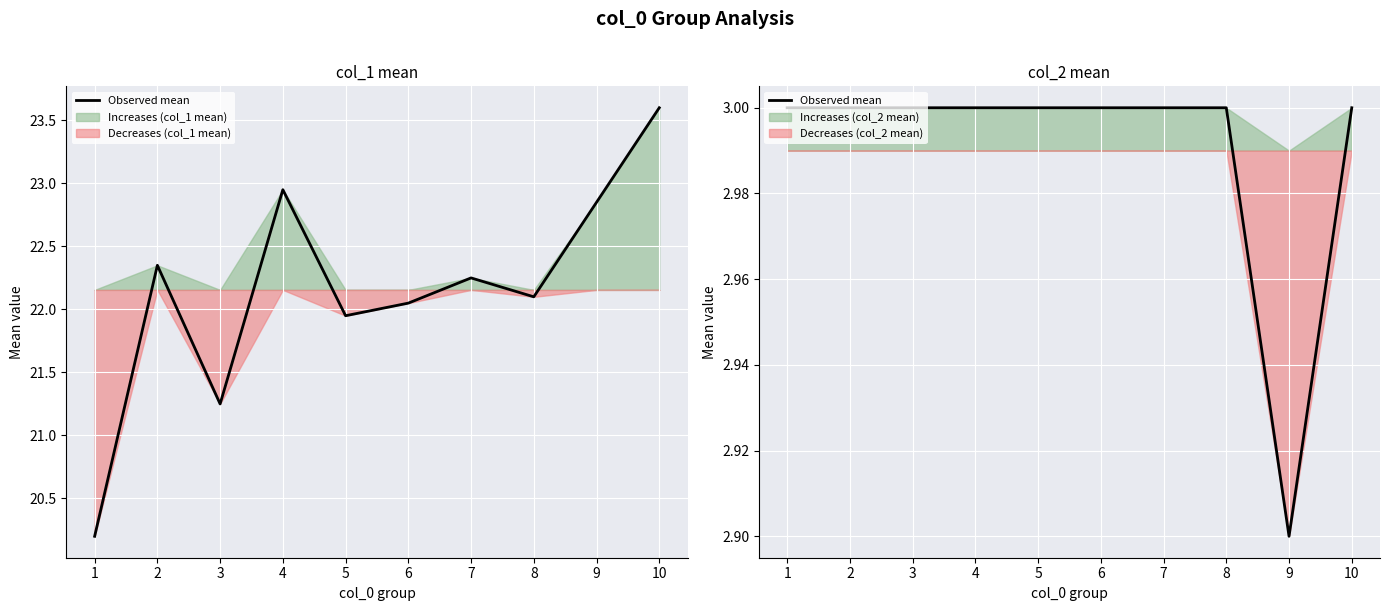

List the labels in order of value, smallest first.

9, 1, 2, 3, 4, 5, 6, 7, 8, 10